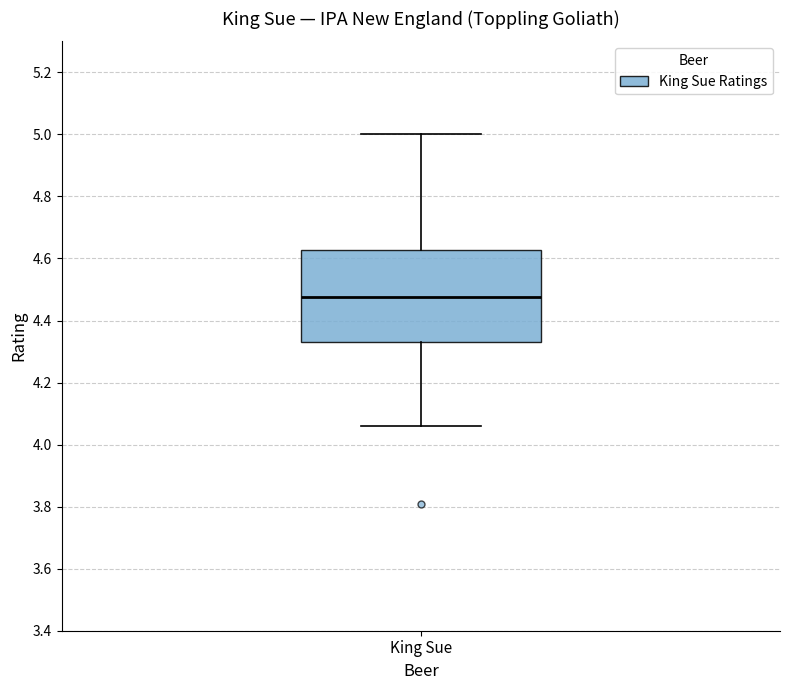

Where does the upper whisker of the box for King Sue end on the y-axis? The values are not printed on the chart, so give them approximately, as read against the axis.

5.00